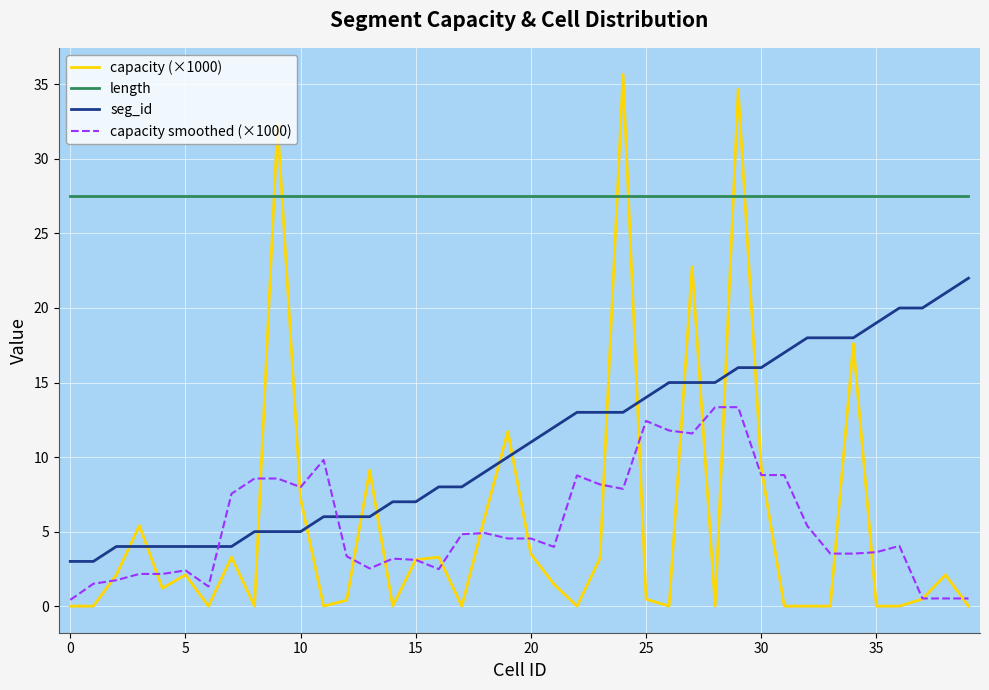

What is the maximum value for seg_id?

22.0